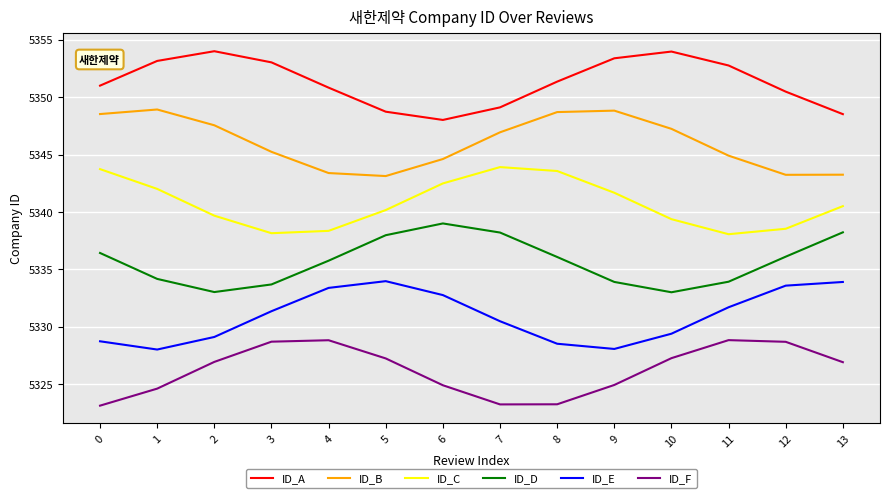

The value of ID_A at 12 is 5350.5. True or false?

True